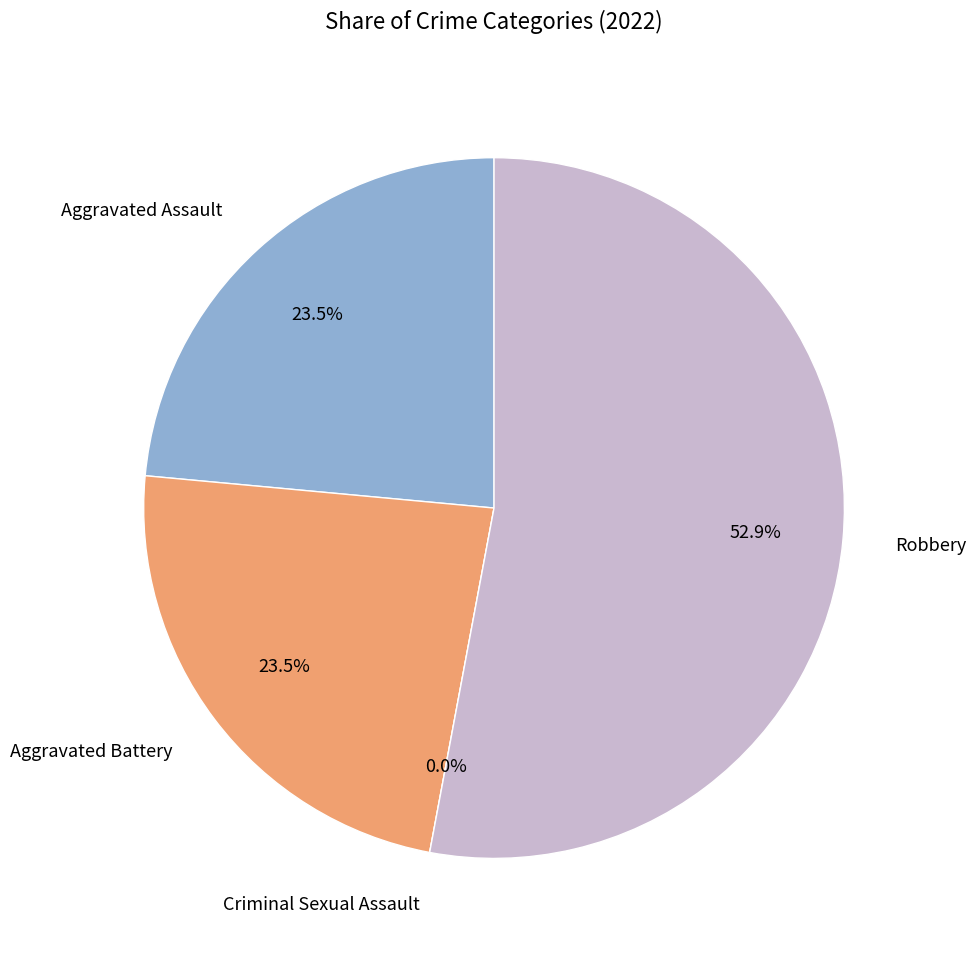

What is the smallest slice in the pie chart?

Criminal Sexual Assault